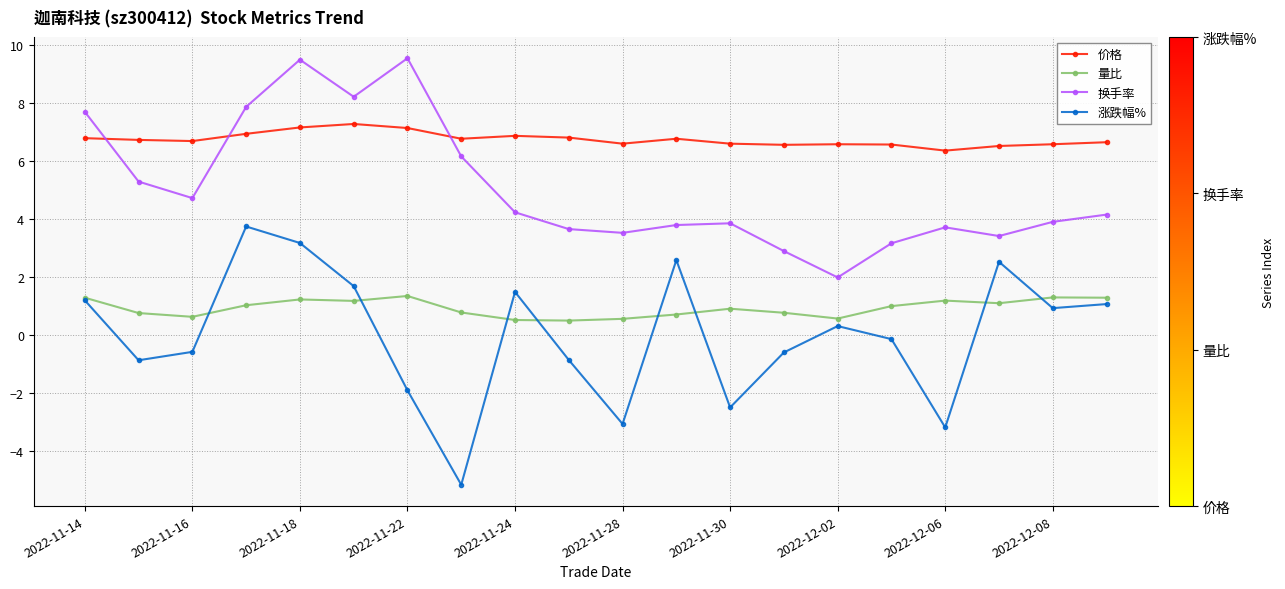

What is the value of the 涨跌幅% point at the 12th from the left?

2.6